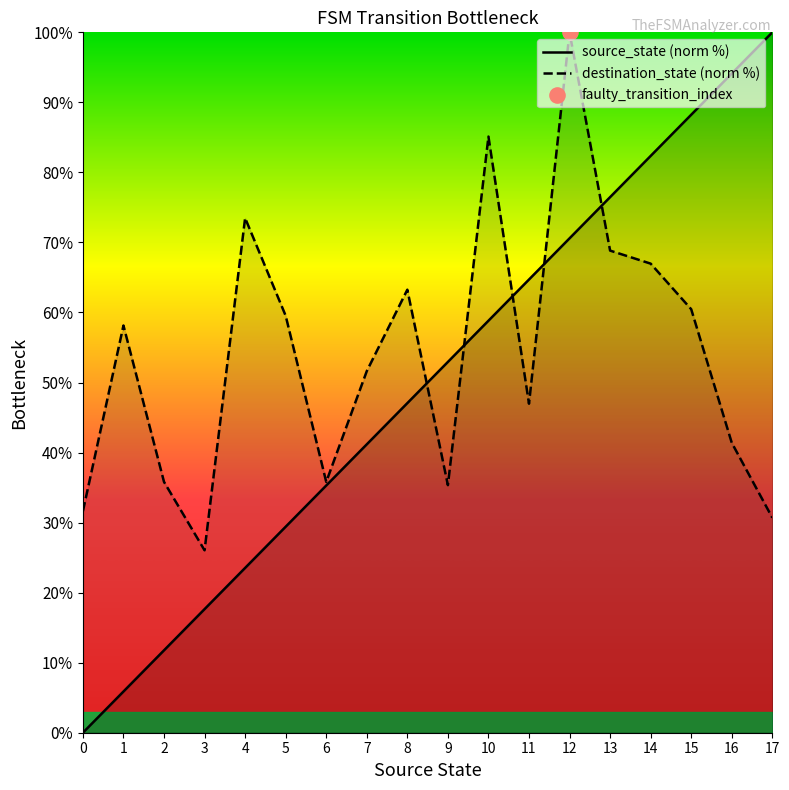

Is the value of source_state (norm %) at 12 greater than the value of destination_state (norm %) at 2?

Yes